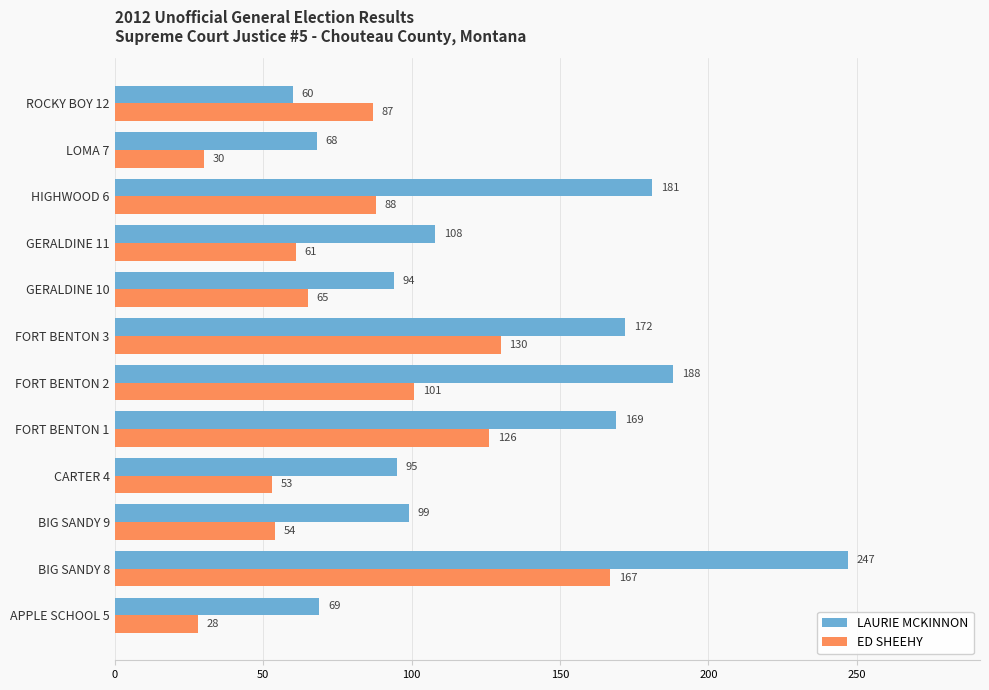

How many series are shown in this chart?

2